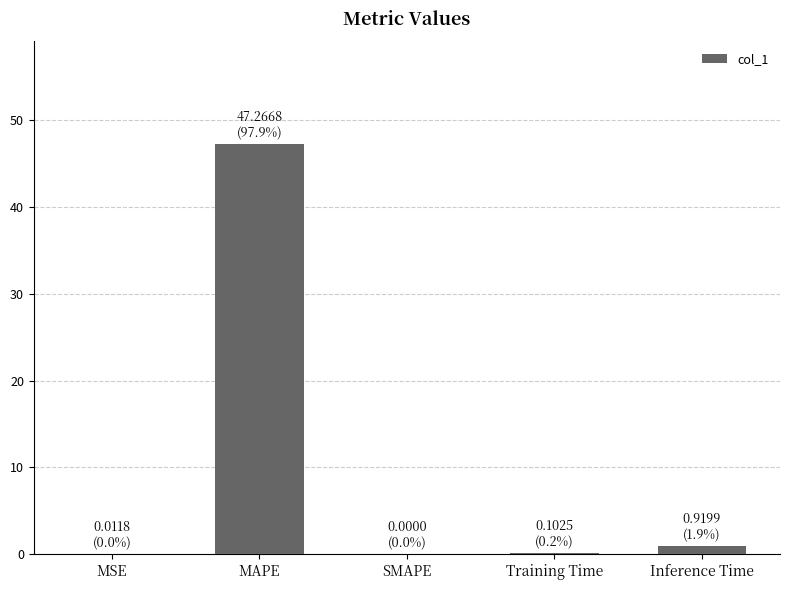

Which has a higher value, Inference Time or MAPE?

MAPE